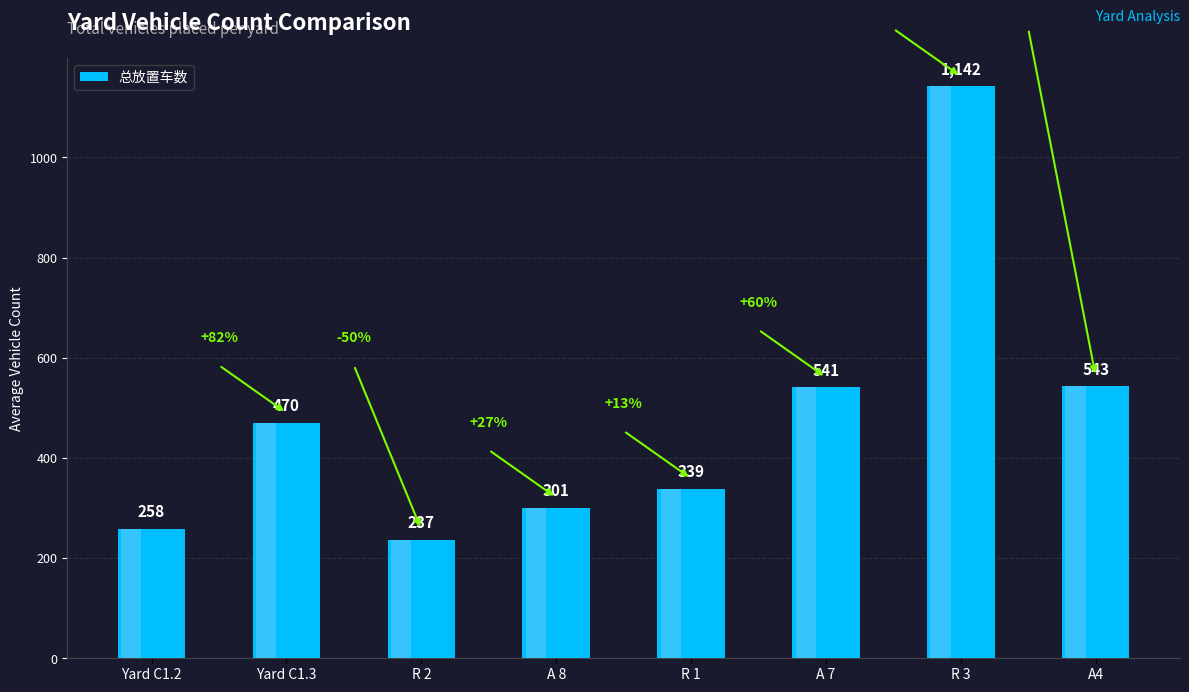

What is the difference between the second highest and second lowest values?

285